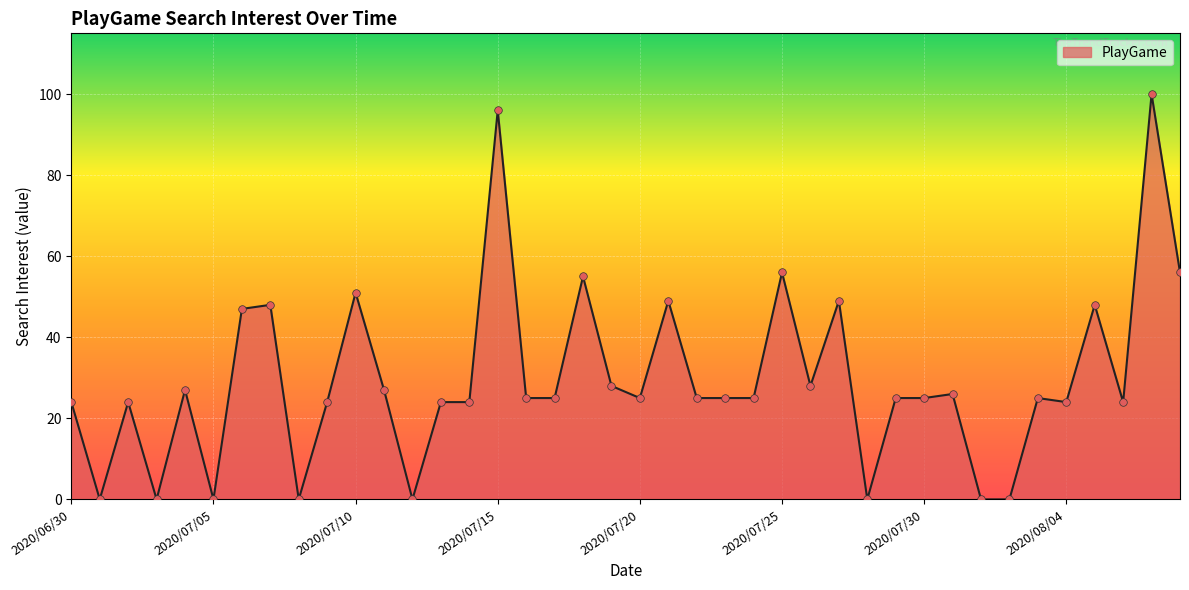

What is the difference between the maximum and minimum values?

100